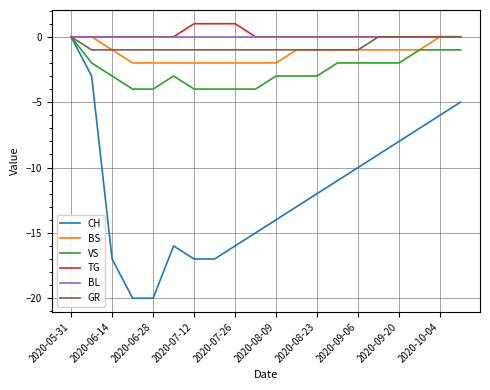

What is the minimum value for CH?

-20